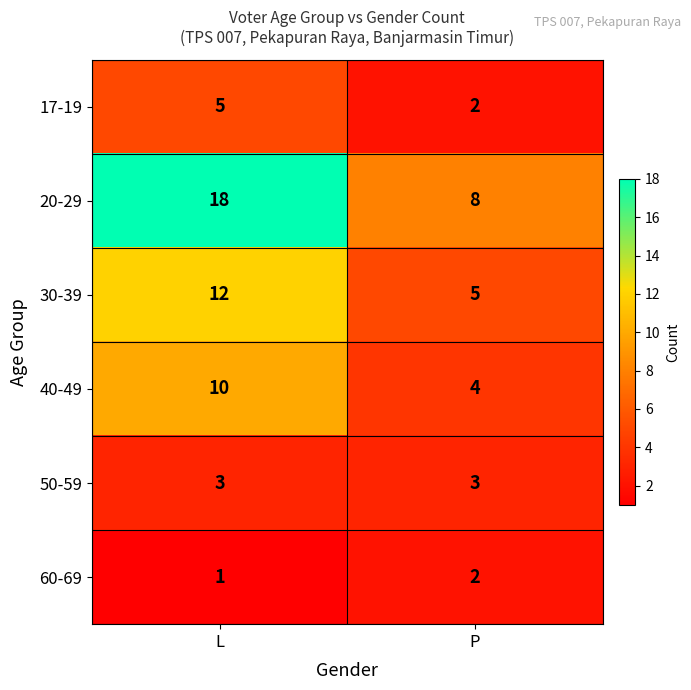

Reading right to left, extract all data points from this chart.

17-19: P=2	L=5
20-29: P=8	L=18
30-39: P=5	L=12
40-49: P=4	L=10
50-59: P=3	L=3
60-69: P=2	L=1